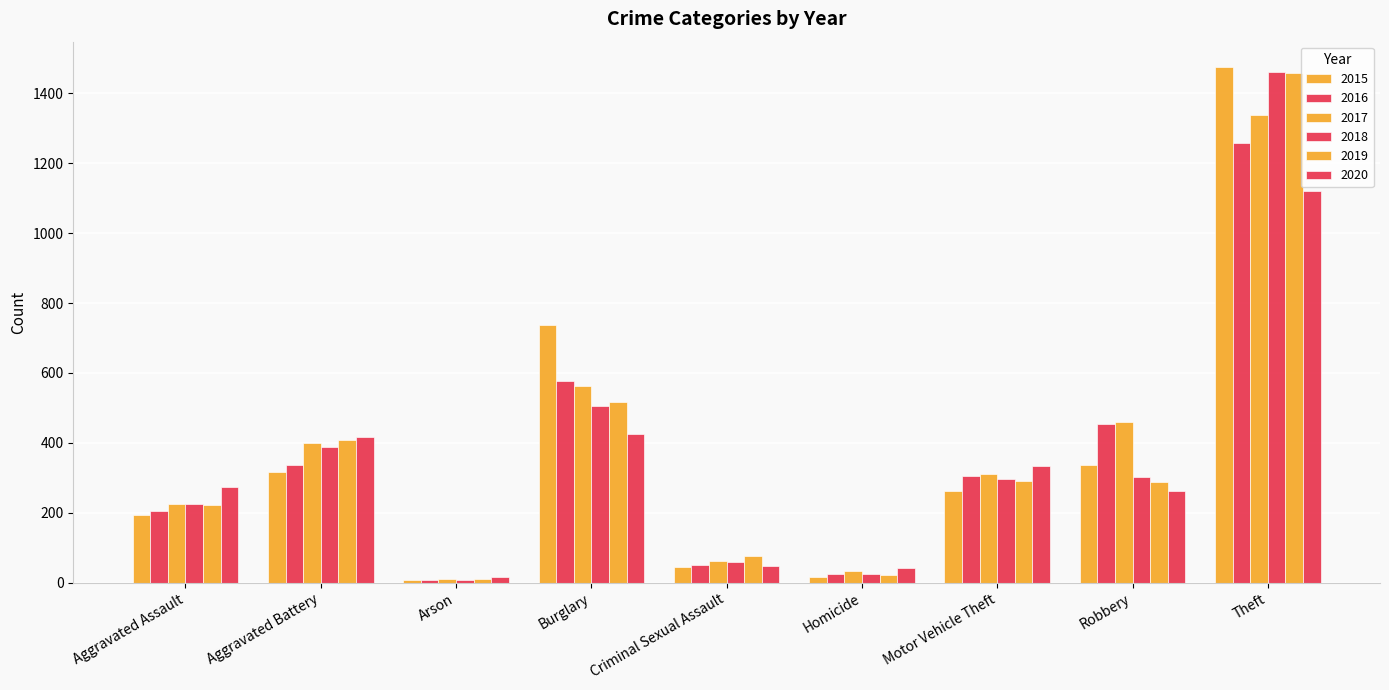

Is it true that 2018 equals 37 at Homicide?

False